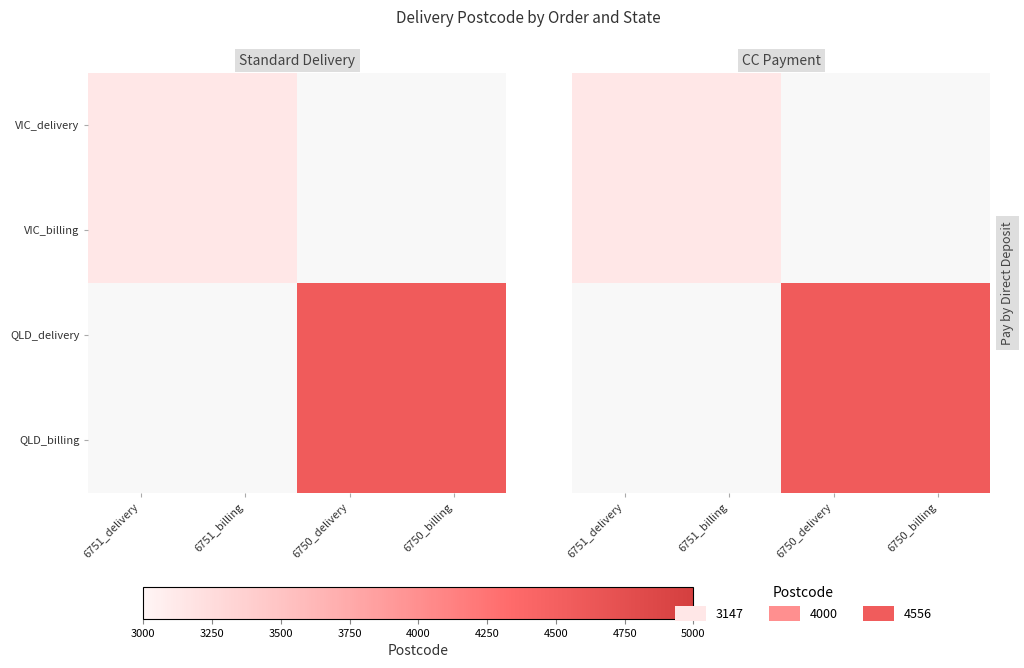

The VIC_delivery series shows 3147.0 at 6751_delivery. True or false?

True